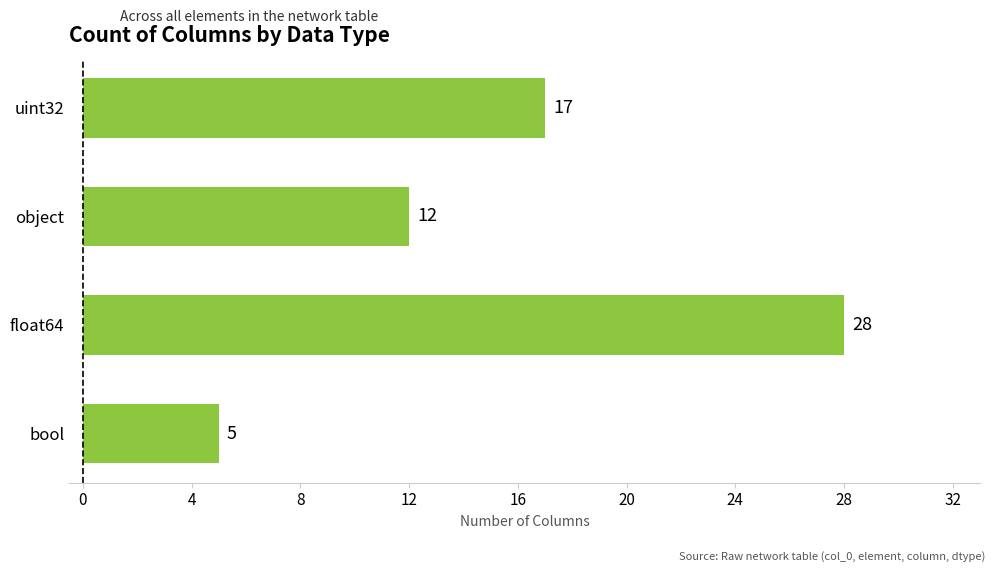

How many values are below 17?

2